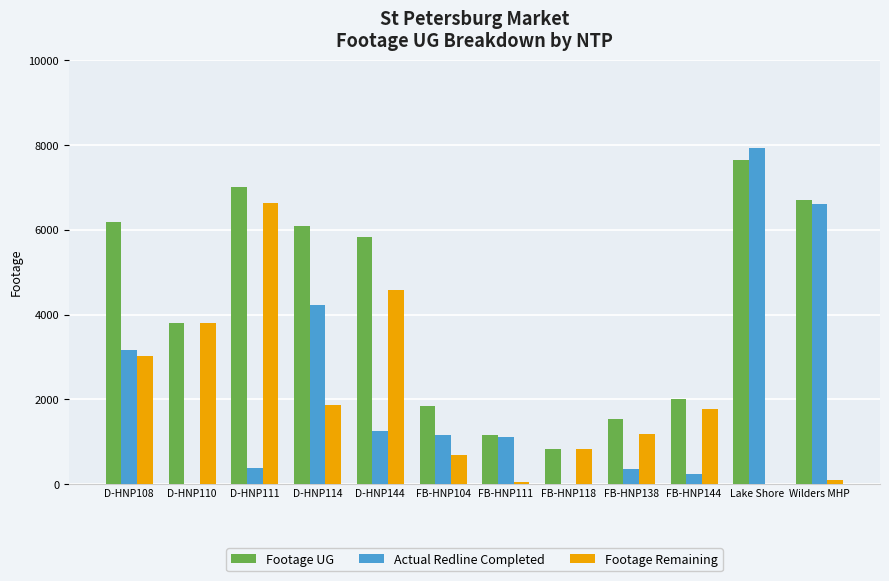

What is the spread (max minus min) of values at Wilders MHP?

6604